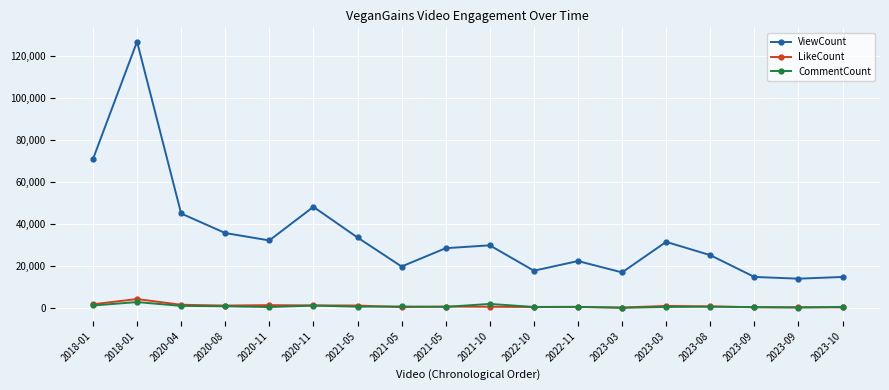

The ViewCount series shows 197442 at 2018-01. True or false?

False